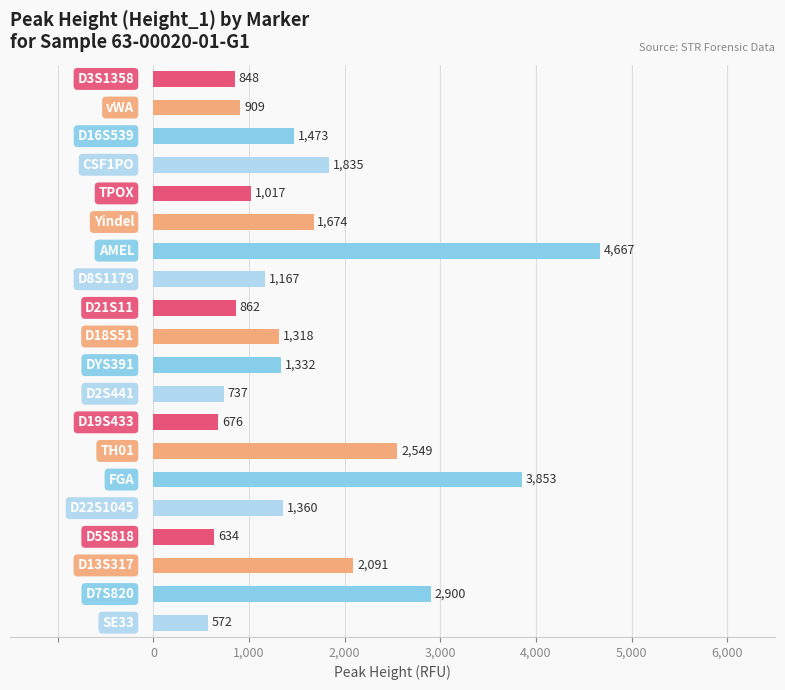

What is the greatest value displayed?

4667